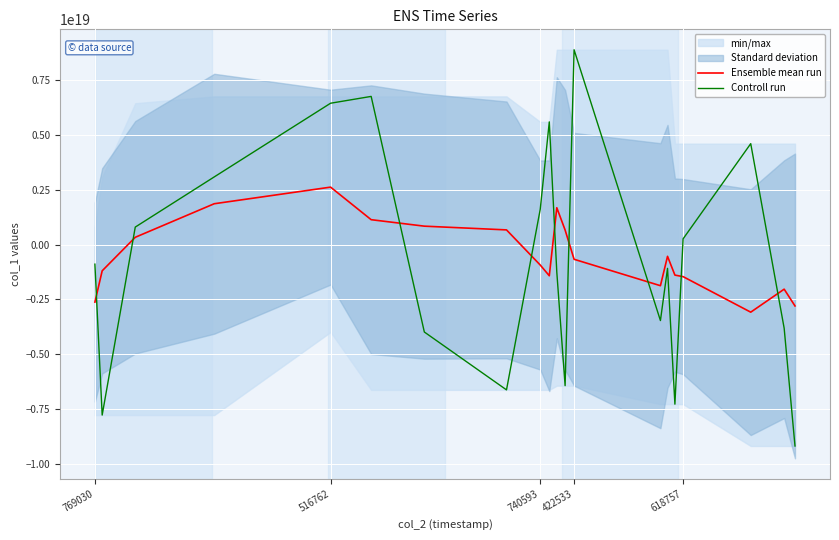

Is it true that Ensemble mean run equals -2621390464271840768 at 769030?

True